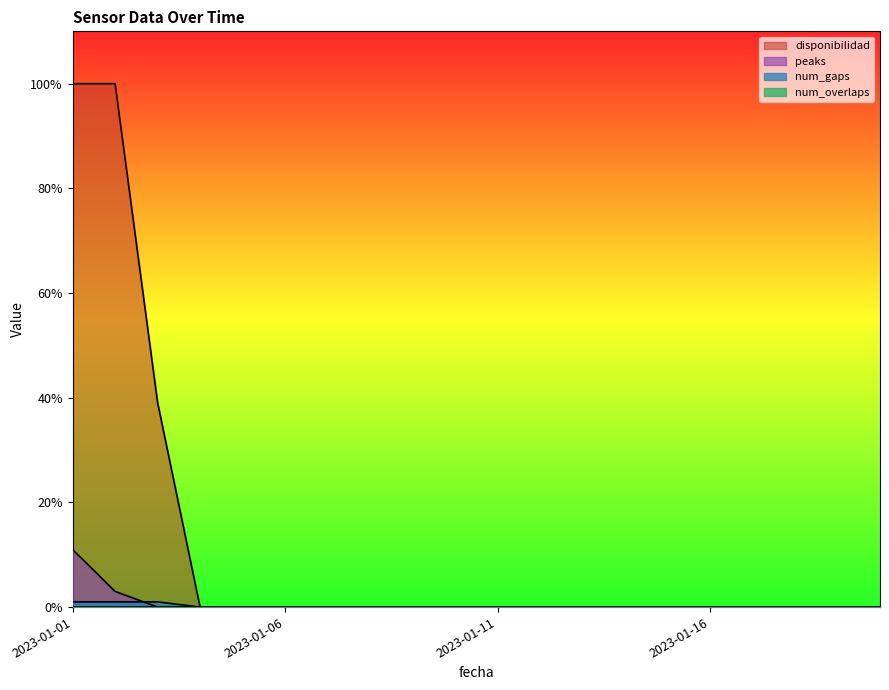

The value of num_gaps at 2023-01-08 is -0.3. True or false?

False